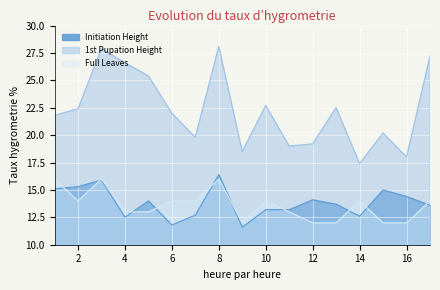

What is the approximate value of 1st Pupation Height at 10?

22.7